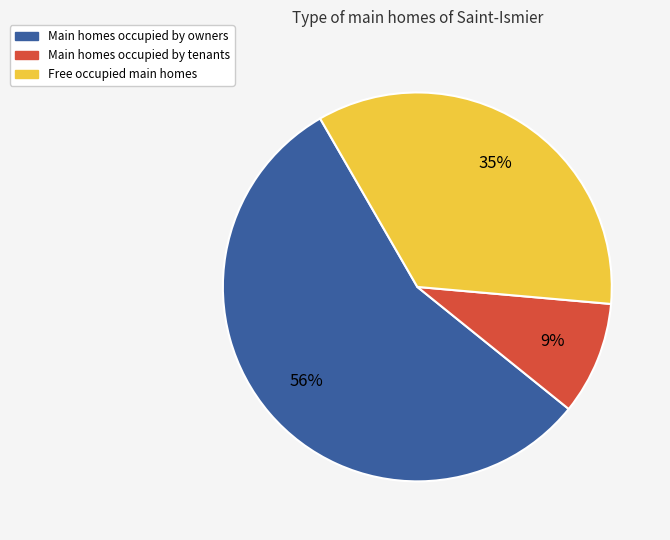

To the nearest percent, what is the average slice percentage?

33%